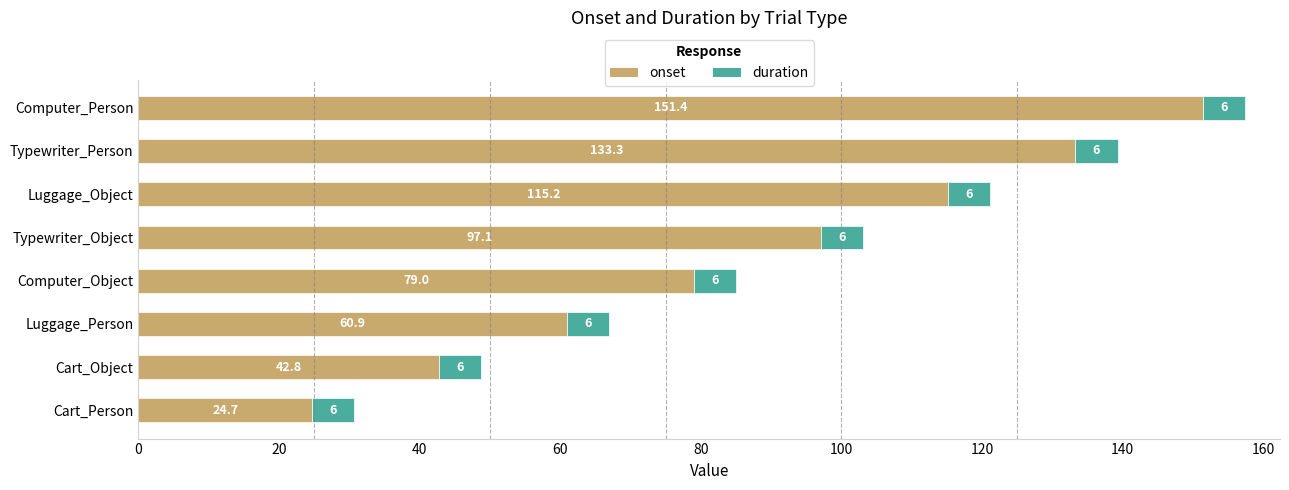

At which category is the sum across all series the highest?

Computer_Person